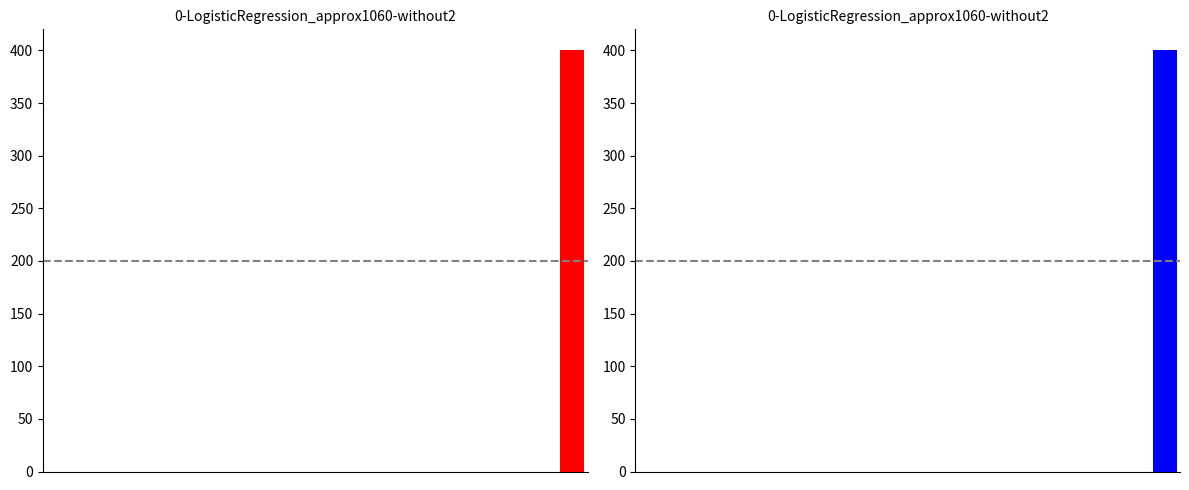

The left series series shows 0 at 0. True or false?

True